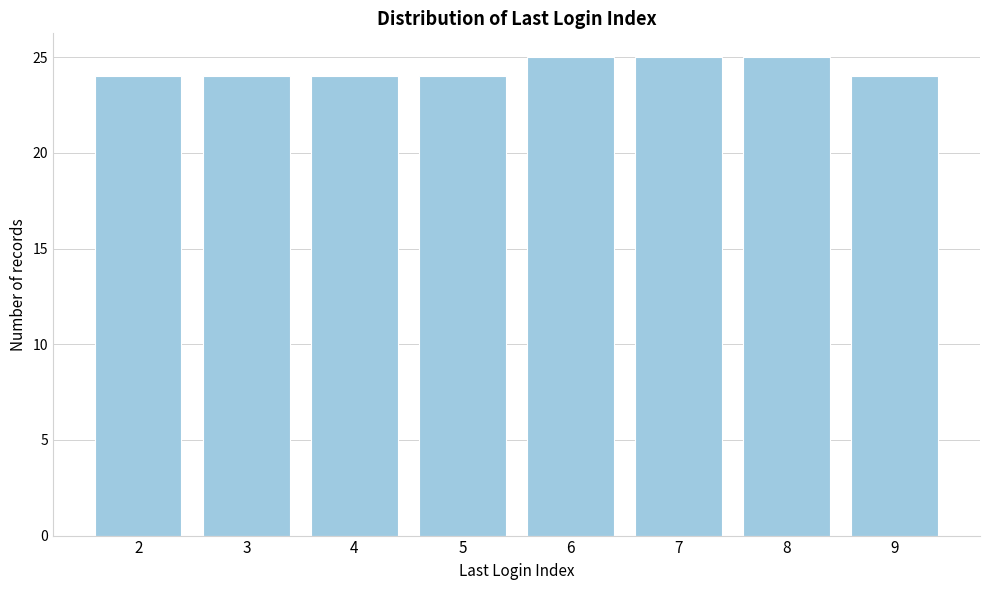

Reading left to right, transcribe all the data shown in this chart.

24	24	24	24	25	25	25	24